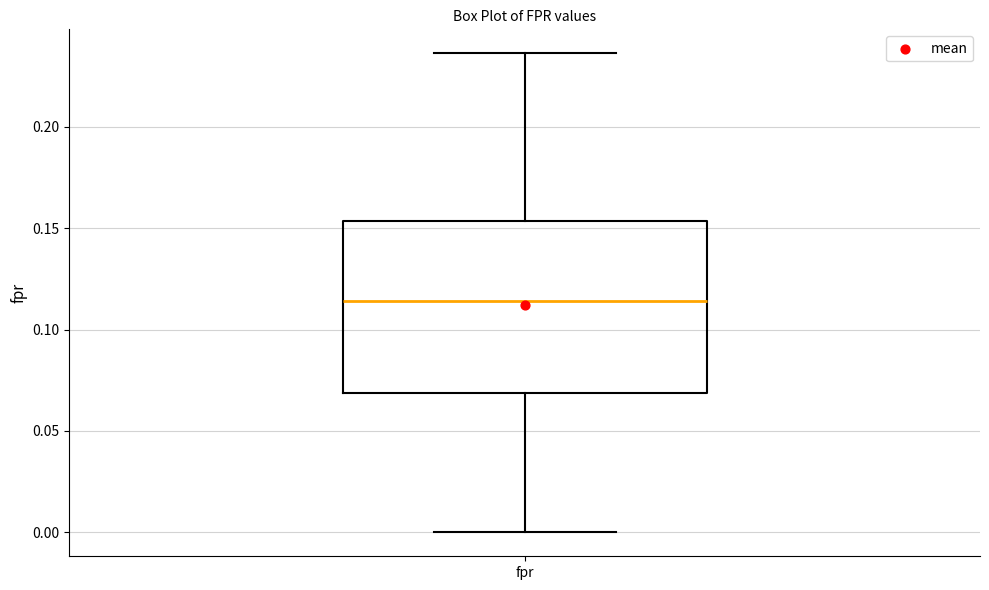

Read this box plot against the y-axis: the position of the median line, the range covered by the box, and the ends of both whiskers. The values are not printed on the chart, so give them approximately, as read against the axis.

median 0.115, box 0.070 to 0.155, whiskers 0.000 to 0.235